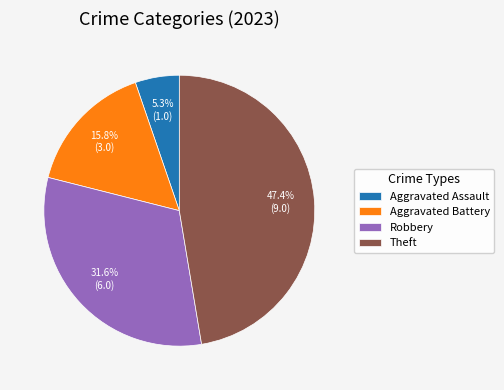

Which slice is the largest?

Theft